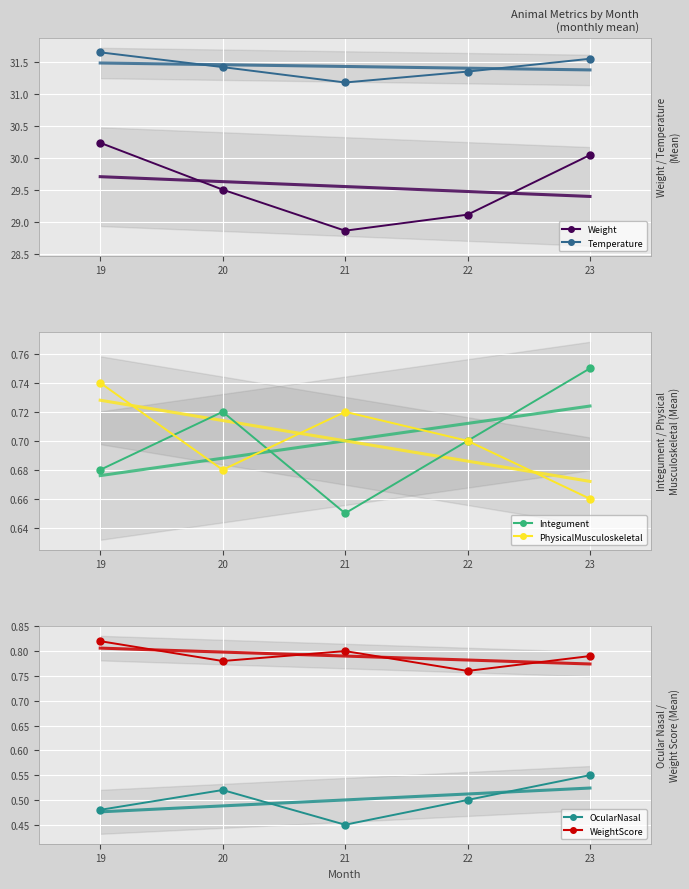

How many distinct data groups are displayed?

6